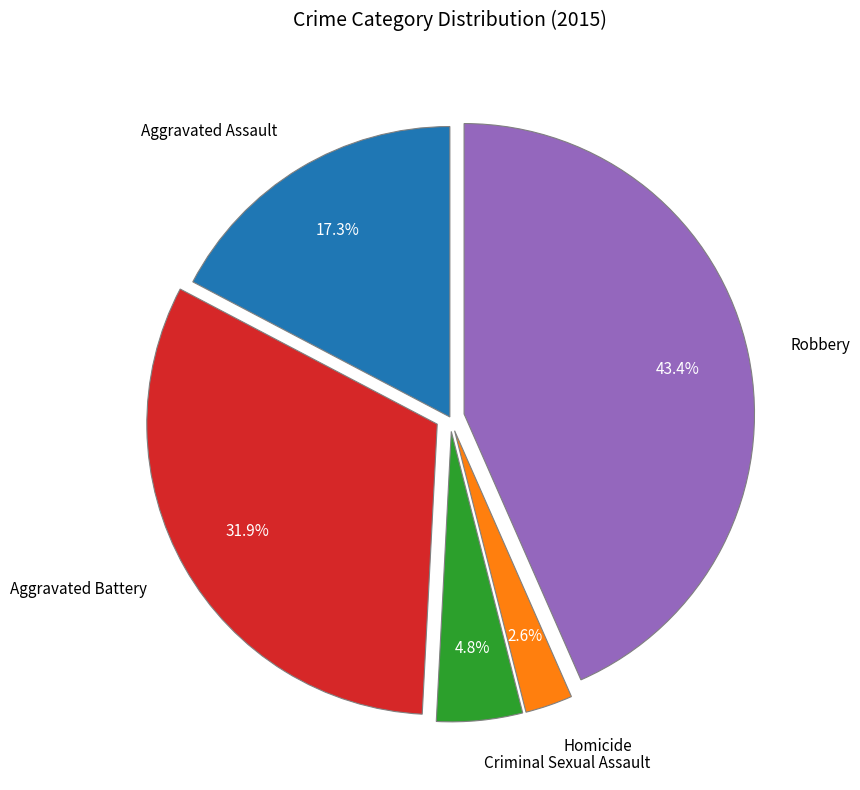

Does any single category account for the majority?

No